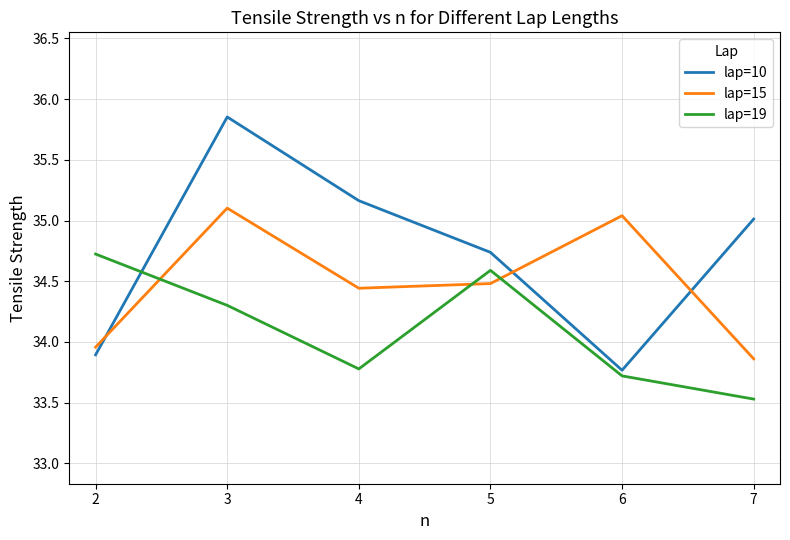

Rank the series by their average value, from highest to lowest.

lap=10, lap=15, lap=19